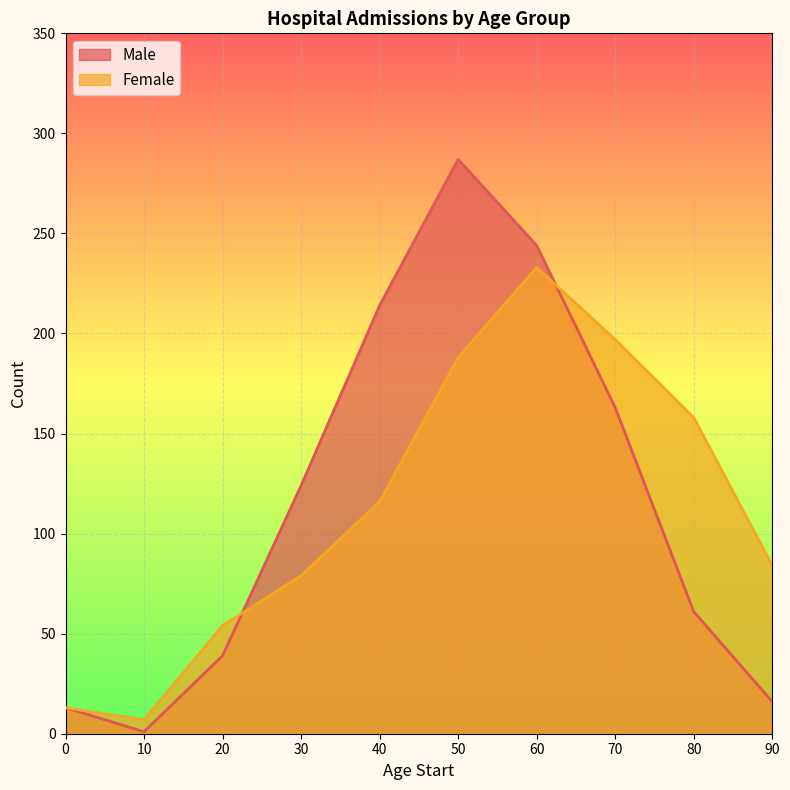

The value of Male at 80 is 87. True or false?

False